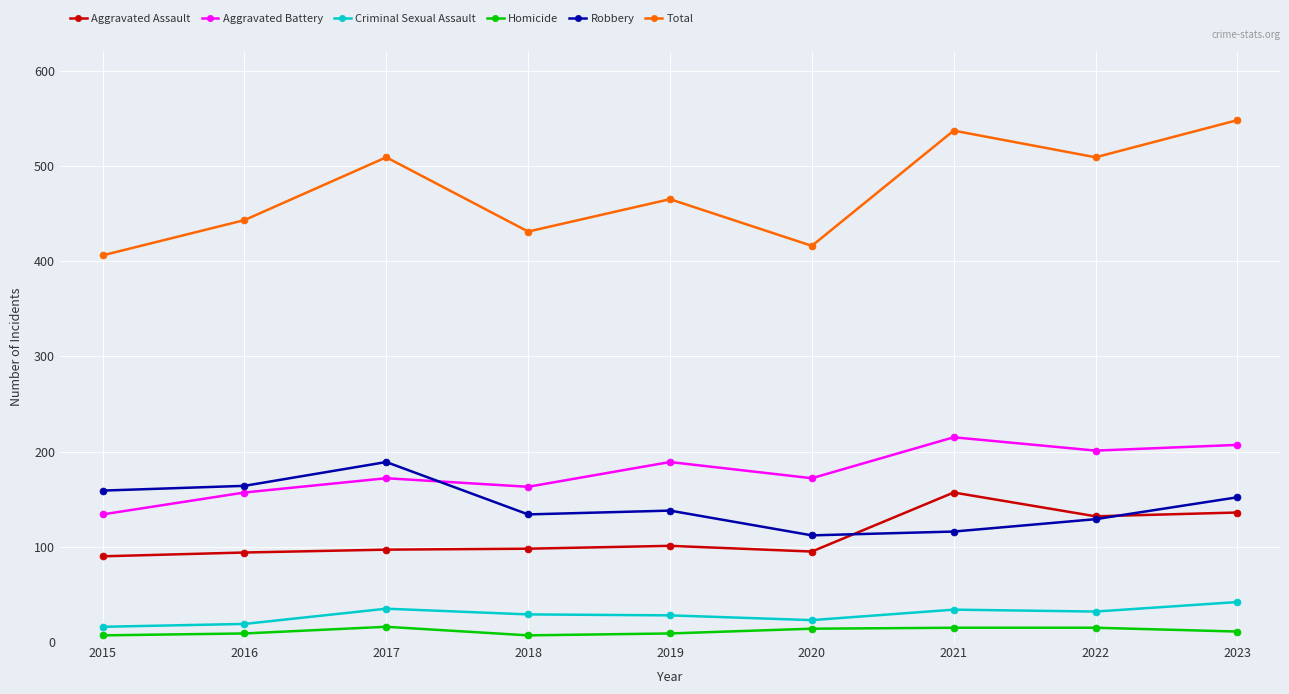

Which series has the largest total across all categories?

Total